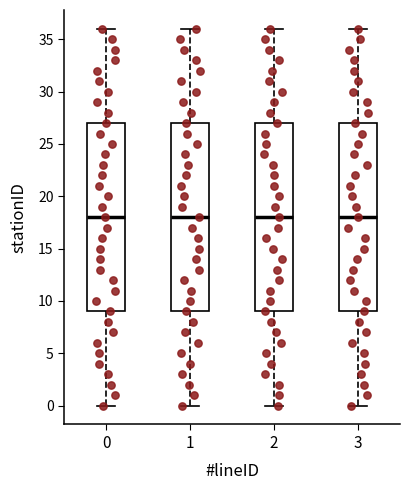

Where is the upper edge of the box at x = 3 on the y-axis? The values are not printed on the chart, so give them approximately, as read against the axis.

27